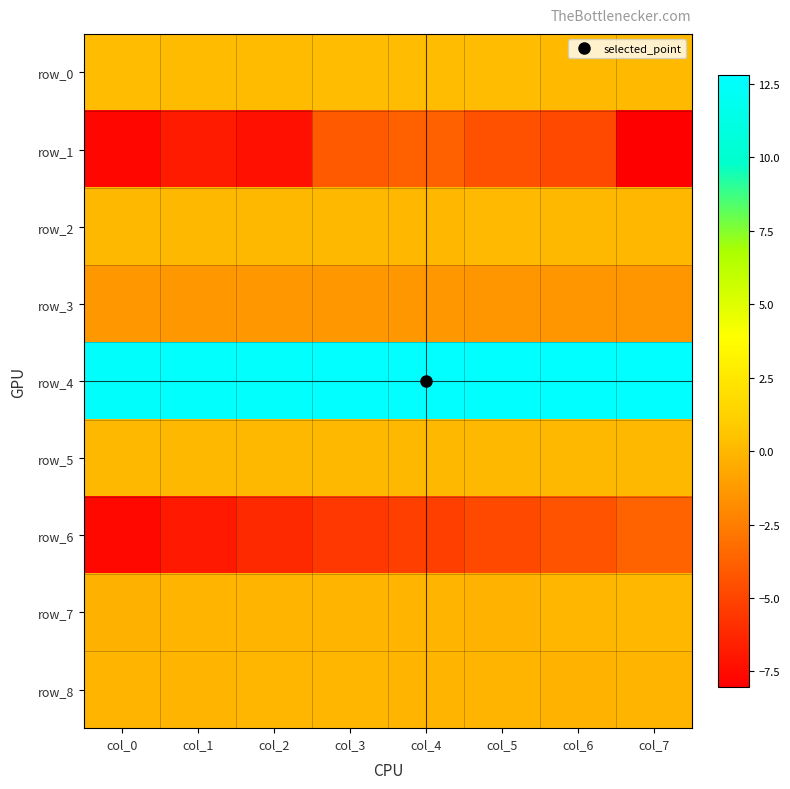

Which has a higher value, col_6 or col_1?

col_1